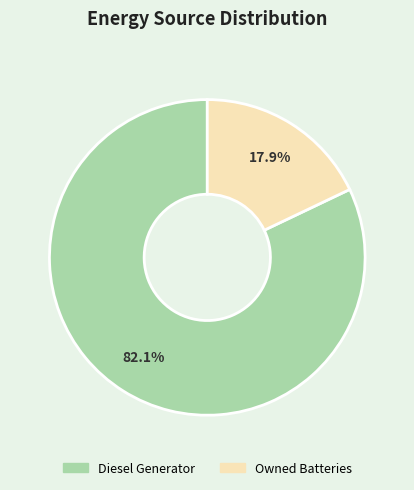

Is there any slice that represents more than half of the pie?

Yes